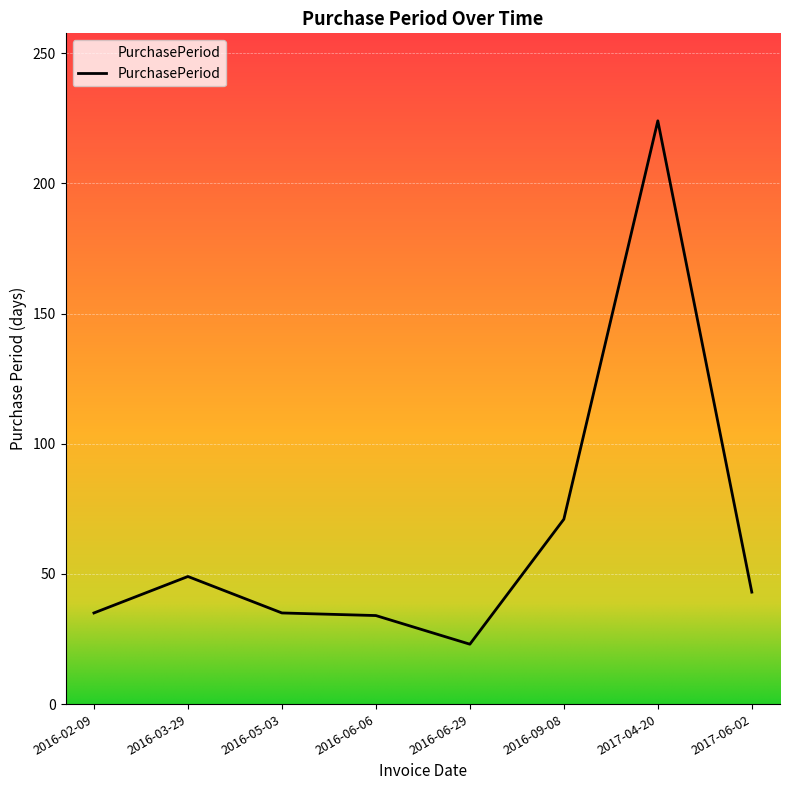

What value does the data have at 2016-06-06?

34